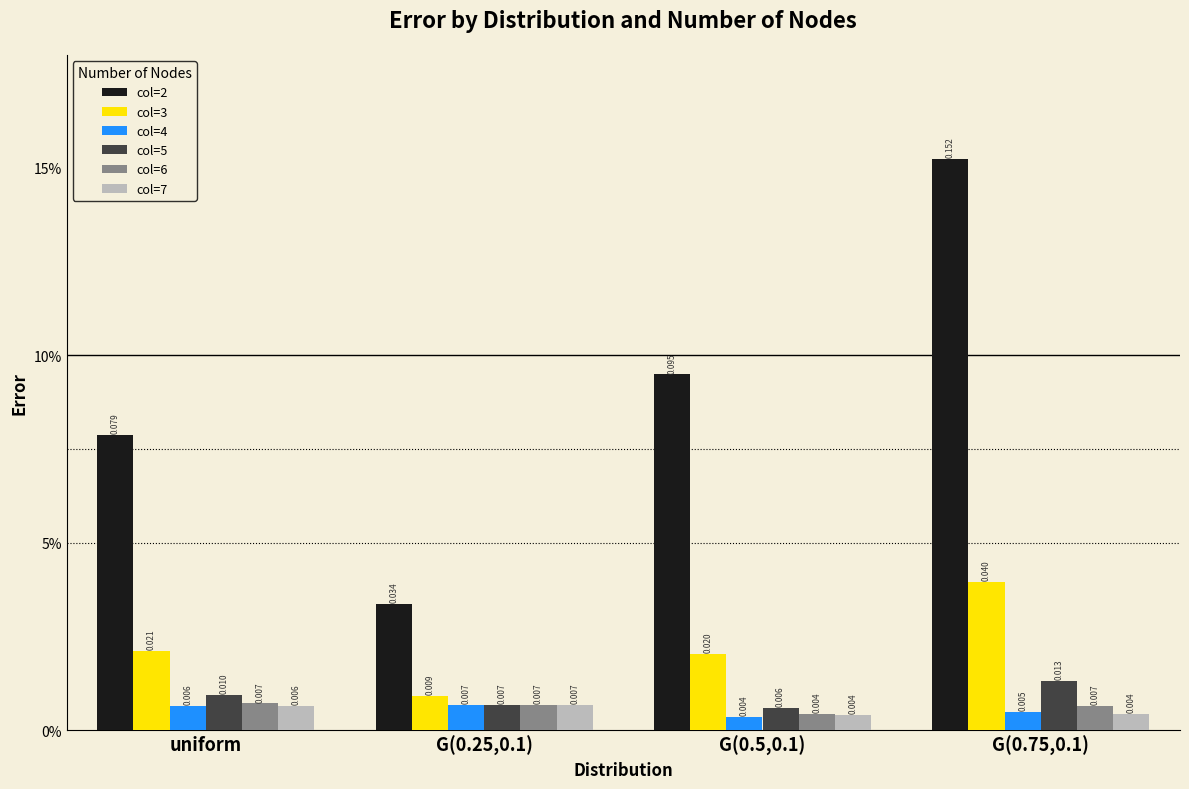

What are all the series names shown in the legend?

col=2, col=3, col=4, col=5, col=6, col=7